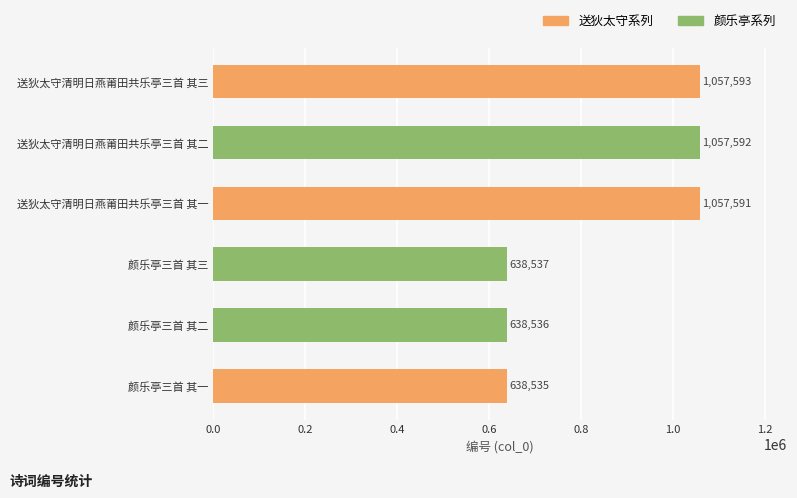

What is the ratio of the value at 送狄太守清明日燕莆田共乐亭三首 其二 to the value at 送狄太守清明日燕莆田共乐亭三首 其三?

1.0